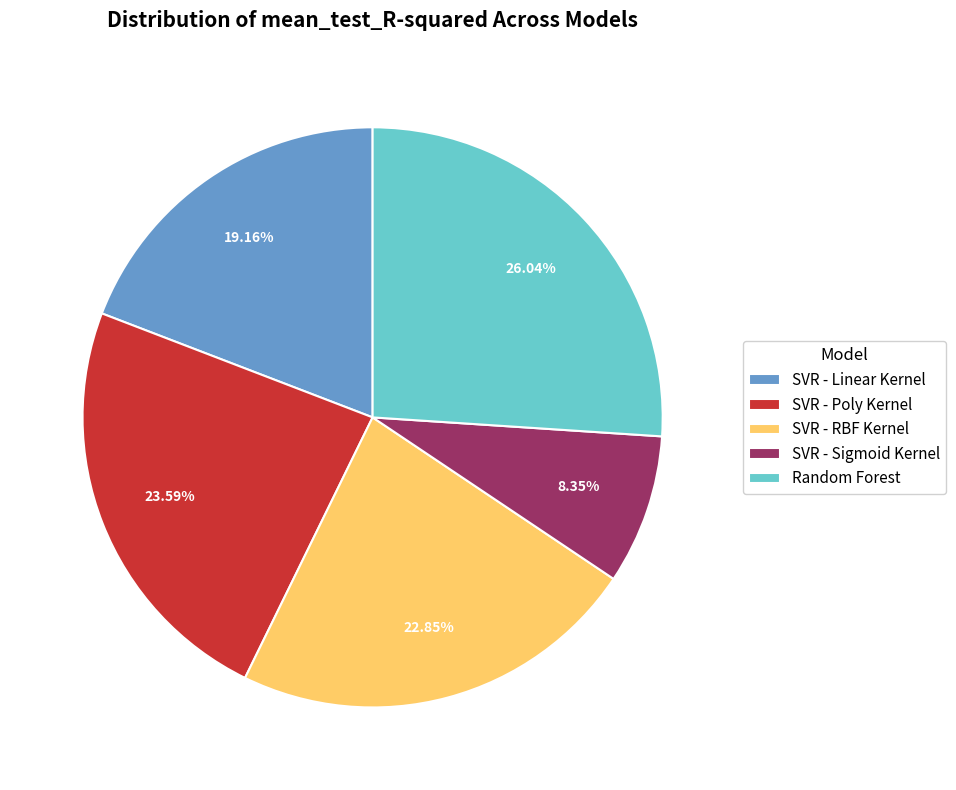

What portion of the pie excludes SVR - Sigmoid Kernel?

91.6%